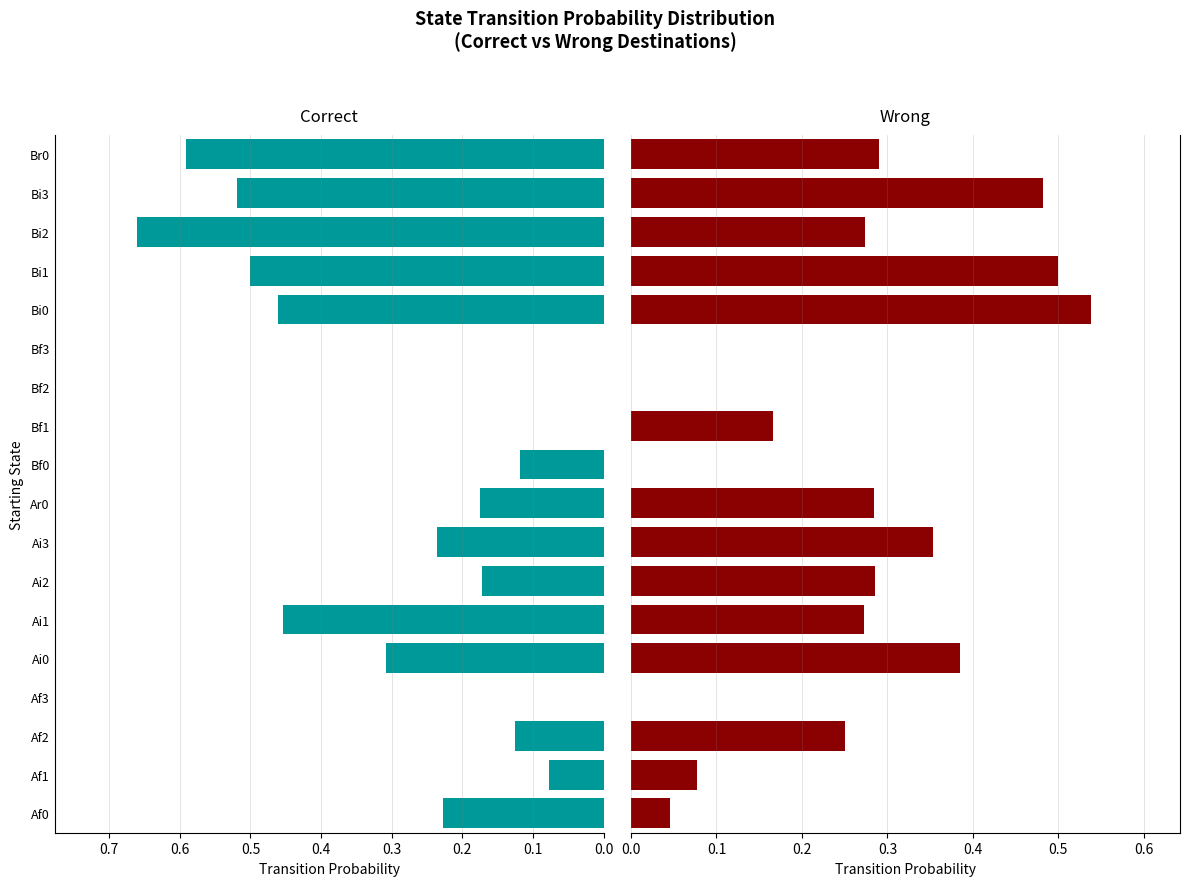

How many values in the Wrong series exceed 0?

14